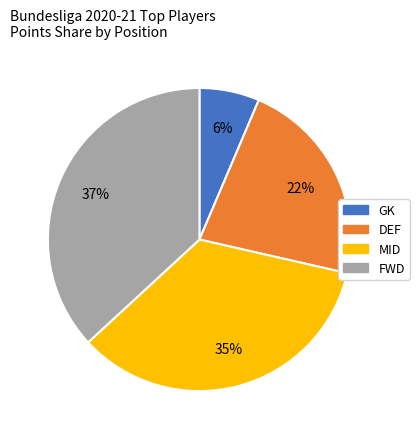

How many segments does this pie chart have?

4